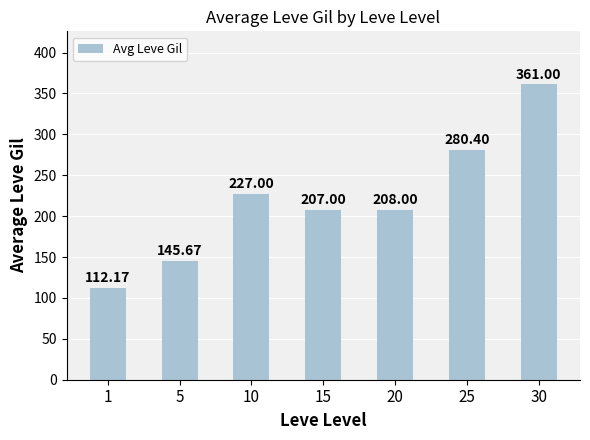

What is the smallest value displayed?

112.2